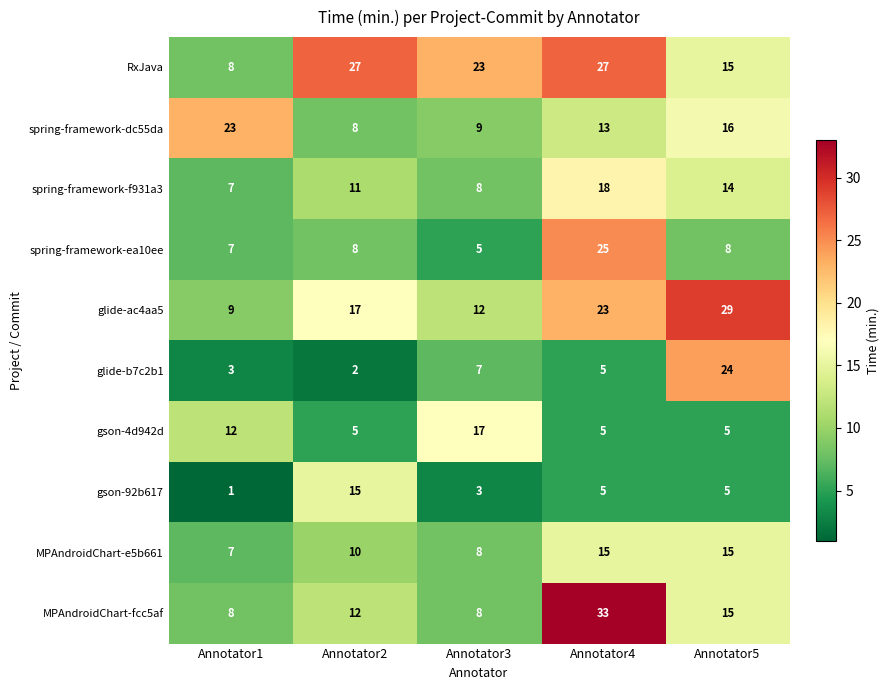

What is the sum of all gson-4d942d values?

44